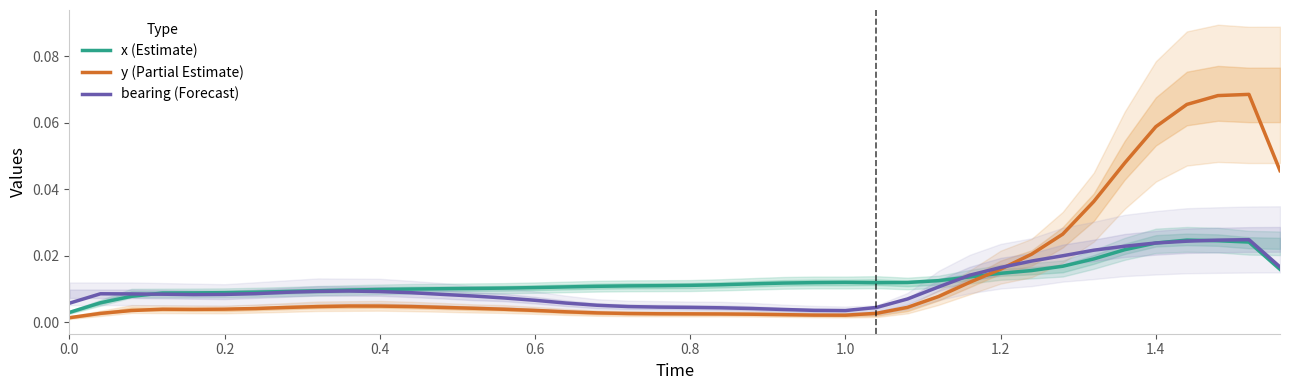

In bearing (Forecast), how many points are lower than both neighbors (excluding endpoints)?

2